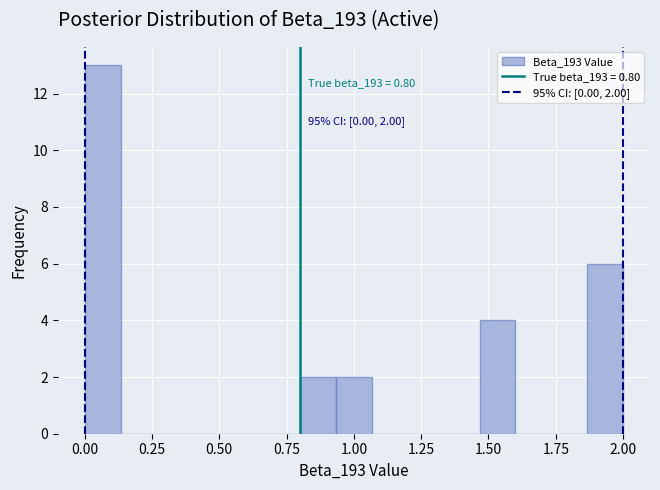

Read against the x-axis, roughly where is the centre of the tallest bar?

0.05